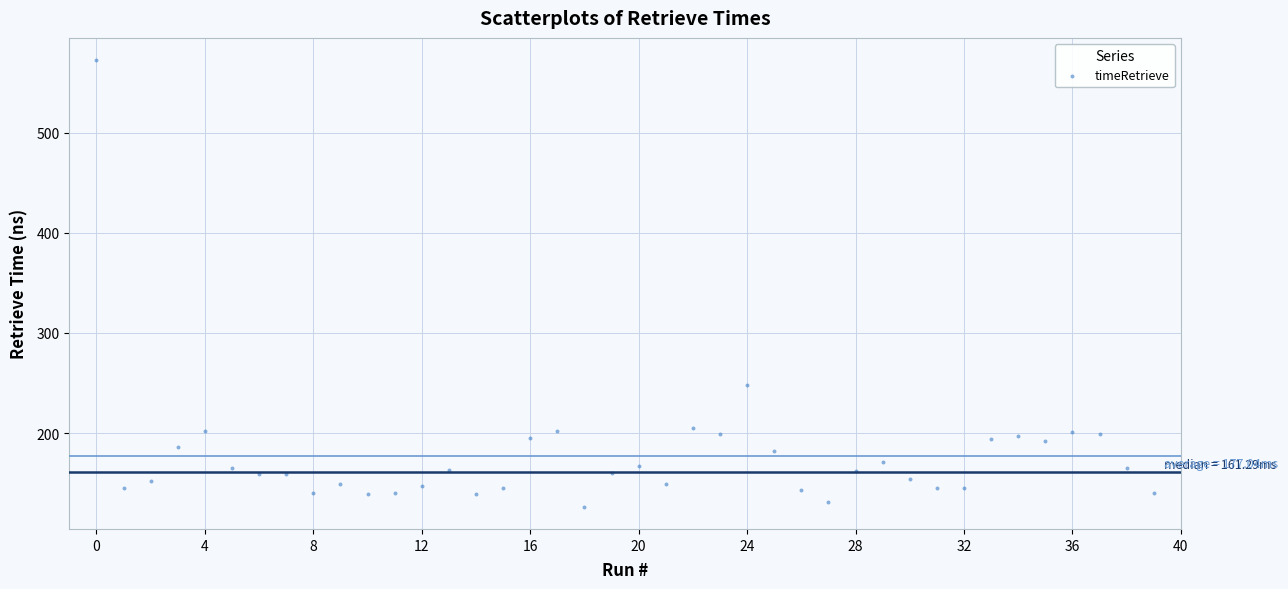

What is the range of Y values (max minus min)?

445.6